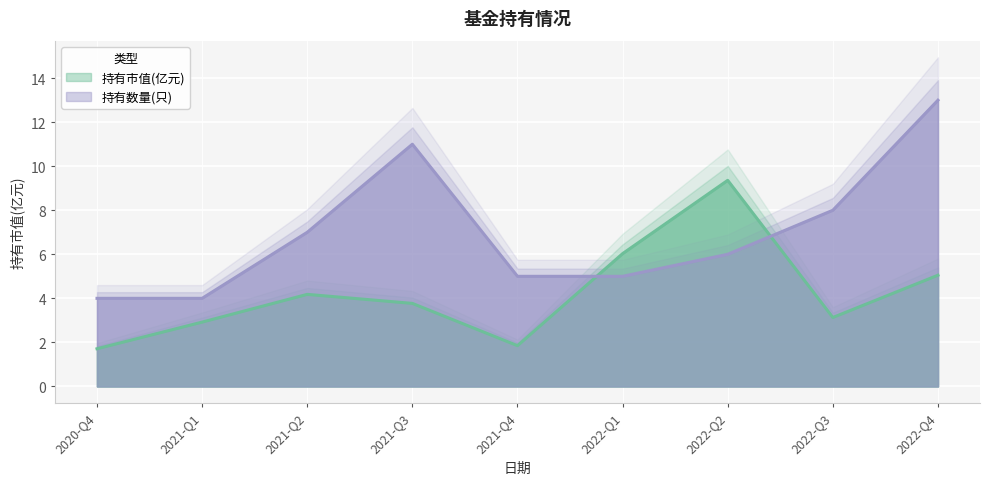

True or false: 持有市值(亿元) has a value of 3.1 at 2022-Q3.

True